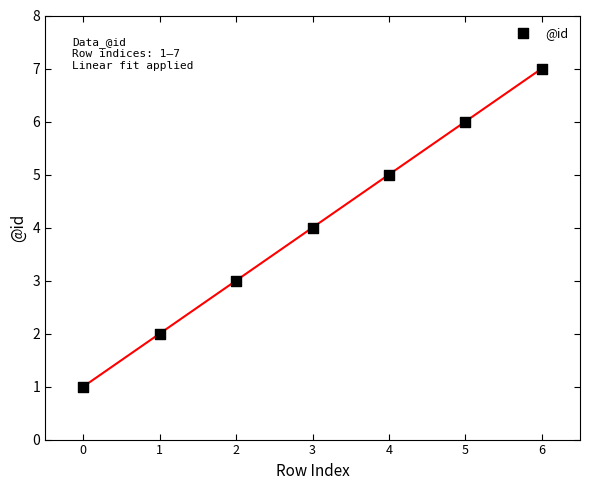

What is the range of Y values (max minus min)?

6